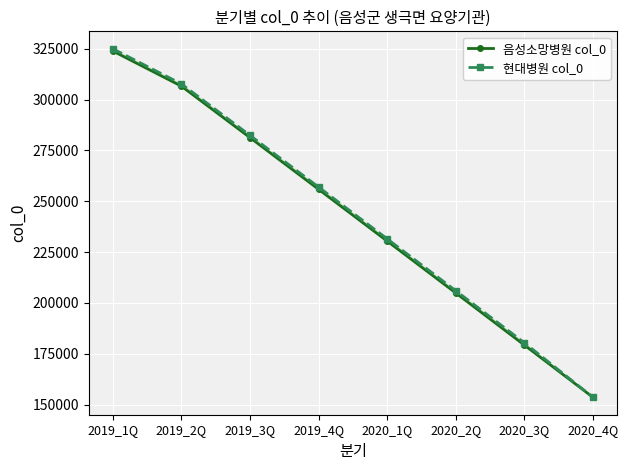

Reading left to right, what are all the values shown in this chart?

음성소망병원 col_0: 323880	306599	281299	255880	230420	204915	179292	153596
현대병원 col_0: 324980	307701	282411	256987	231527	206026	180403	153645